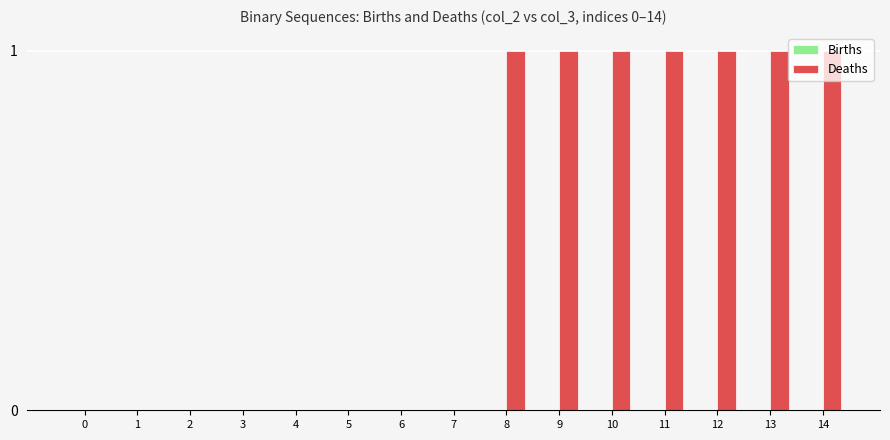

What is the change in value from 1 to 12?

+1